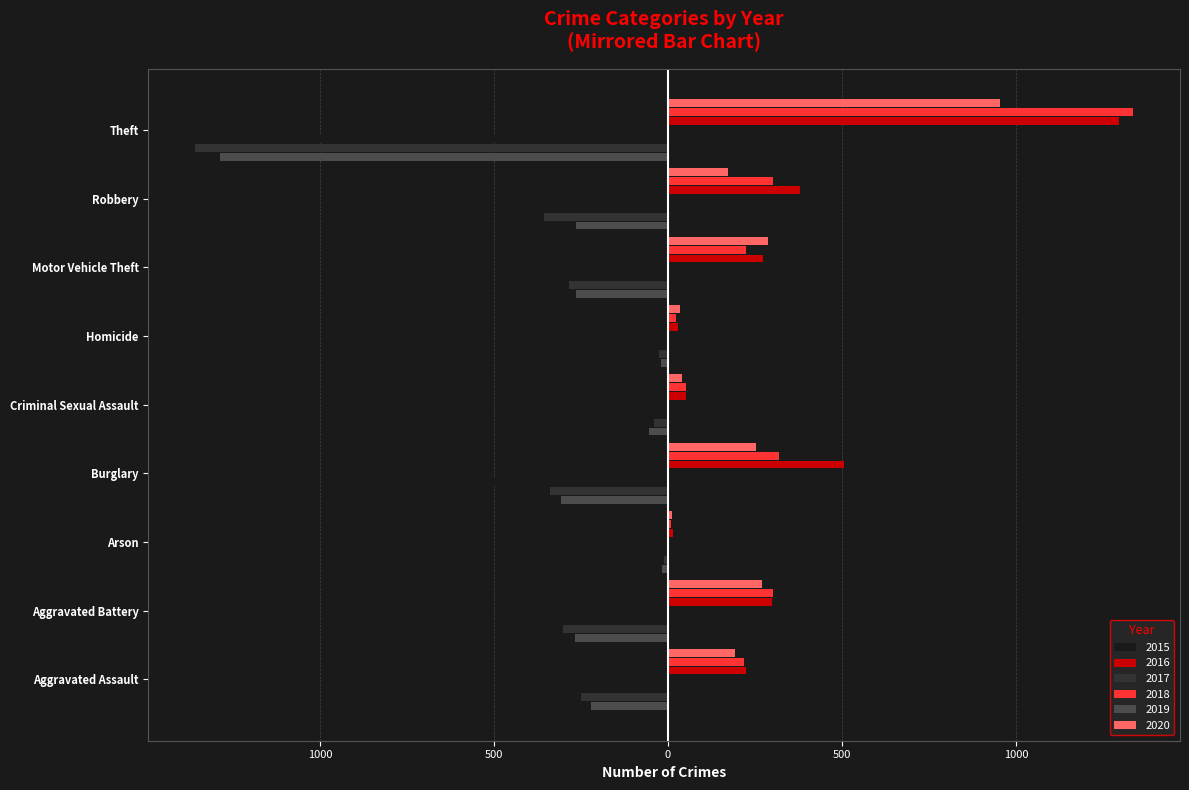

The 2016 series shows 225 at Aggravated Assault. True or false?

True